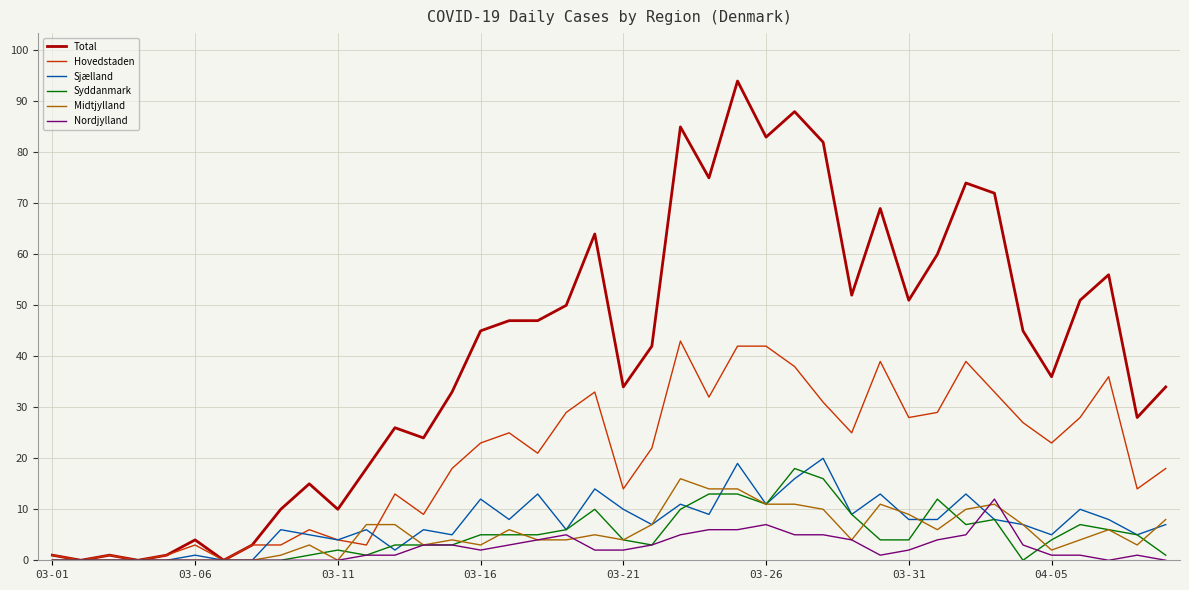

How many lines are shown in the chart?

6